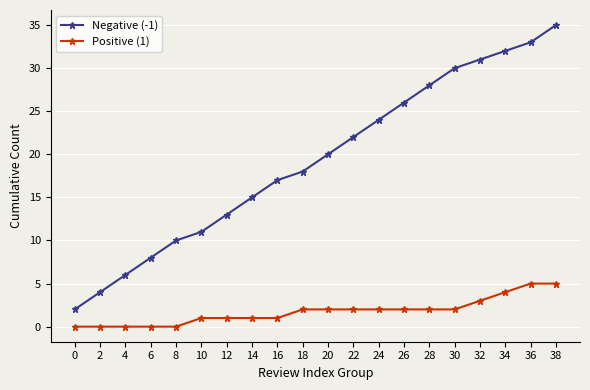

What is the spread (max minus min) of values at 14?

14